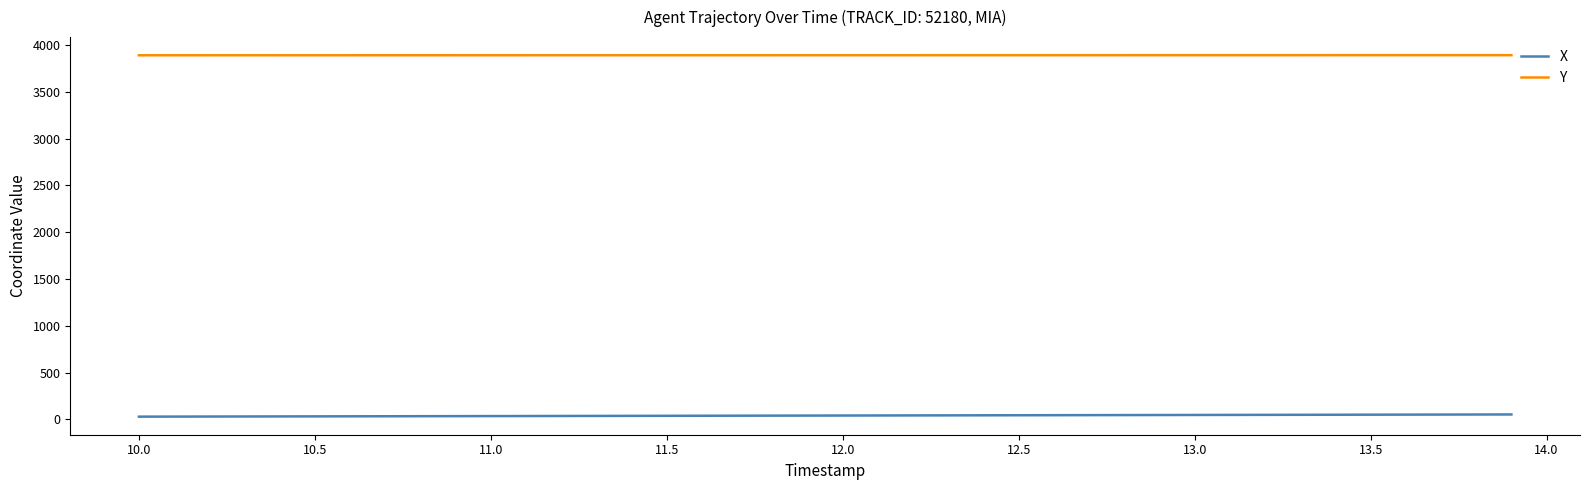

True or false: Y and X intersect in this chart.

False